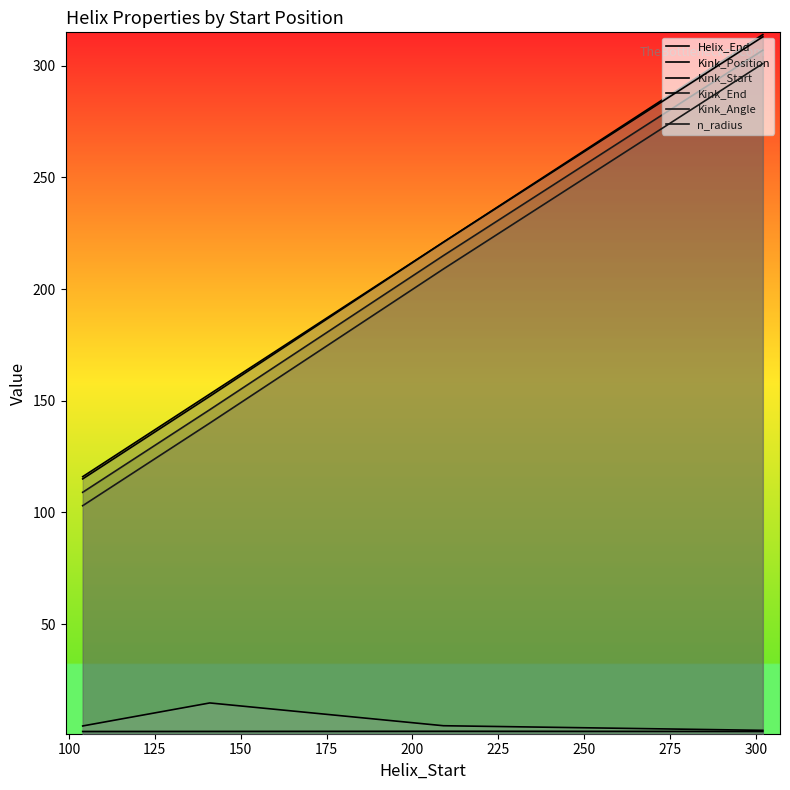

The Kink_Position series shows 138.0 at 150. True or false?

False